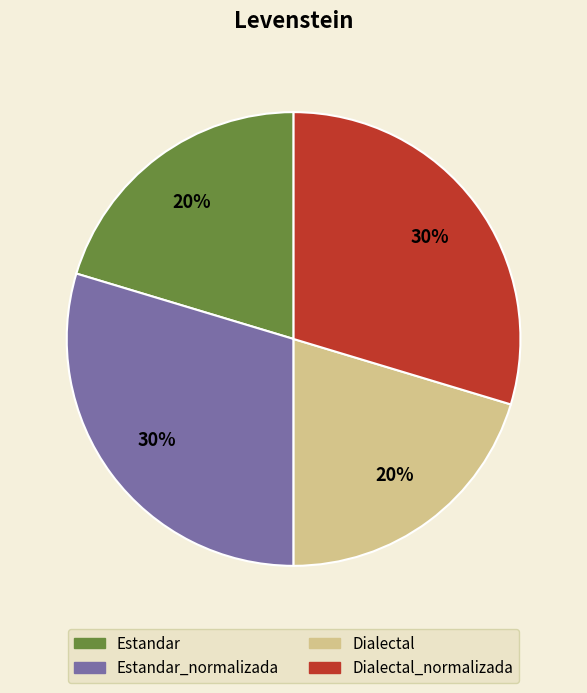

Count the number of slices in the pie.

4